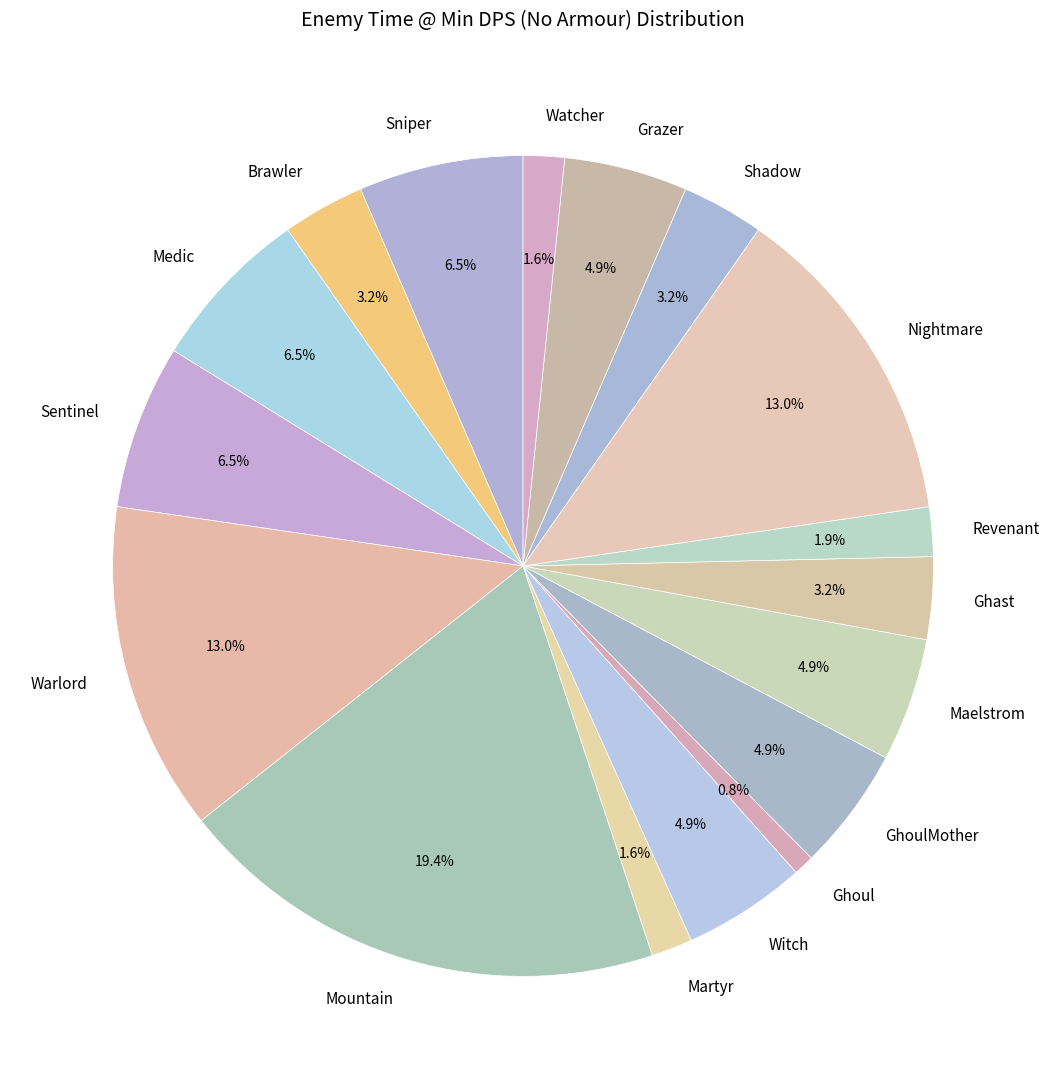

Does Ghast represent more than half of the total?

No